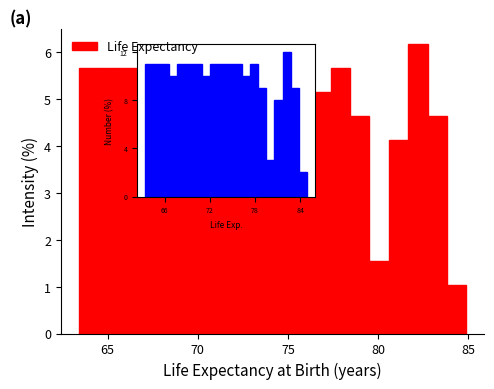

Read against the x-axis, roughly where is the centre of the tallest bar?

82.0